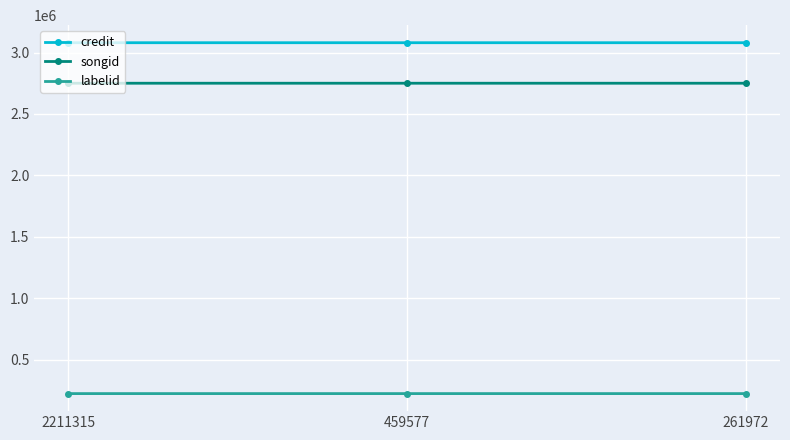

Count the number of categories in the chart.

3